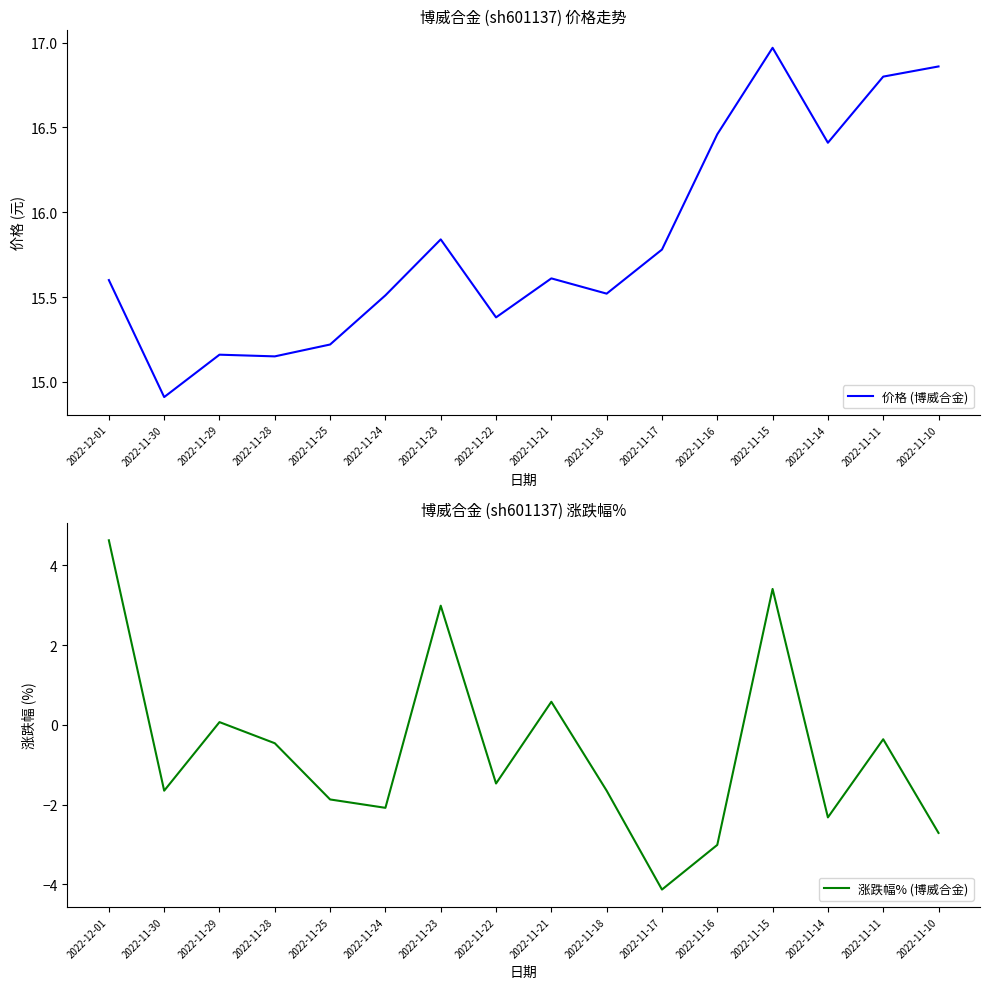

What is the value of the 涨跌幅% (博威合金) point at the 5th from the left?

-1.9